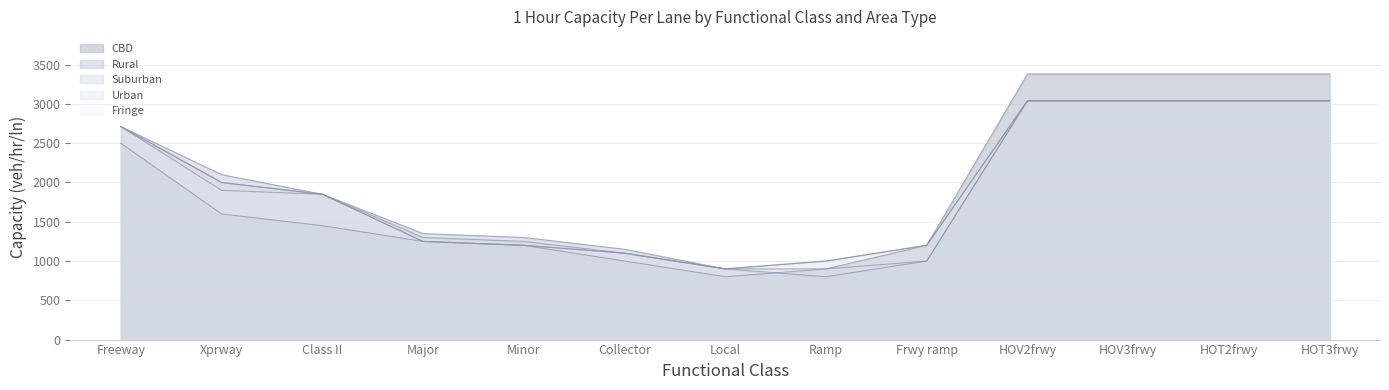

What is the value of the Urban point at the 4th from the left?

1250.0